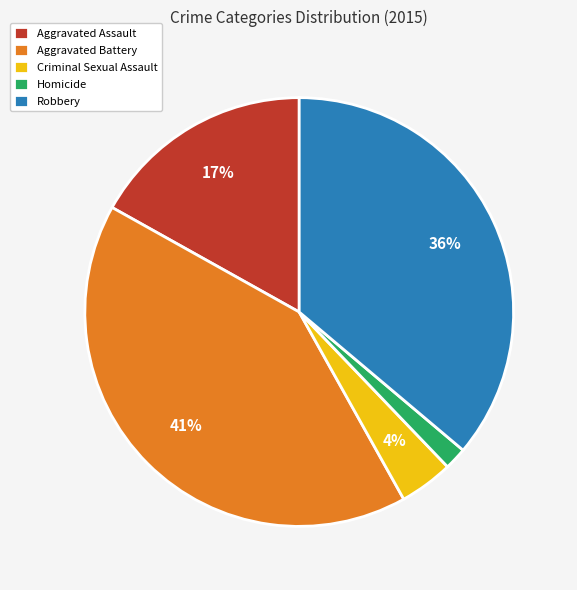

Is it true that Homicide is 11% of the pie?

False